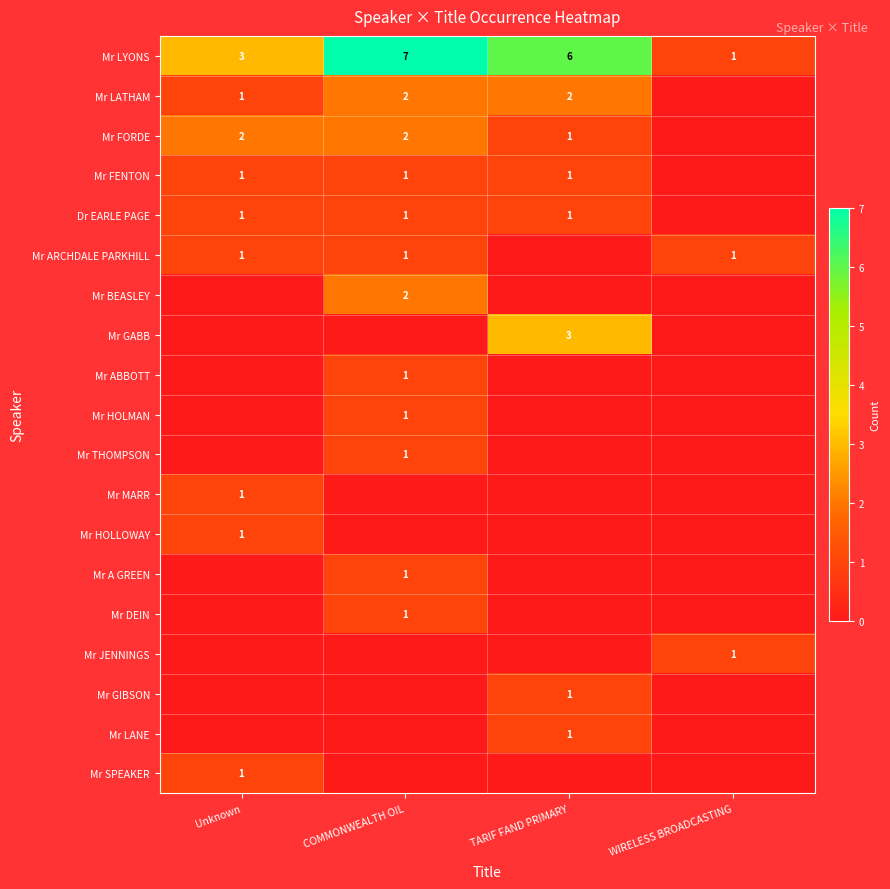

Is the value of Mr LATHAM at COMMONWEALTH OIL greater than the value of Mr HOLMAN at COMMONWEALTH OIL?

Yes